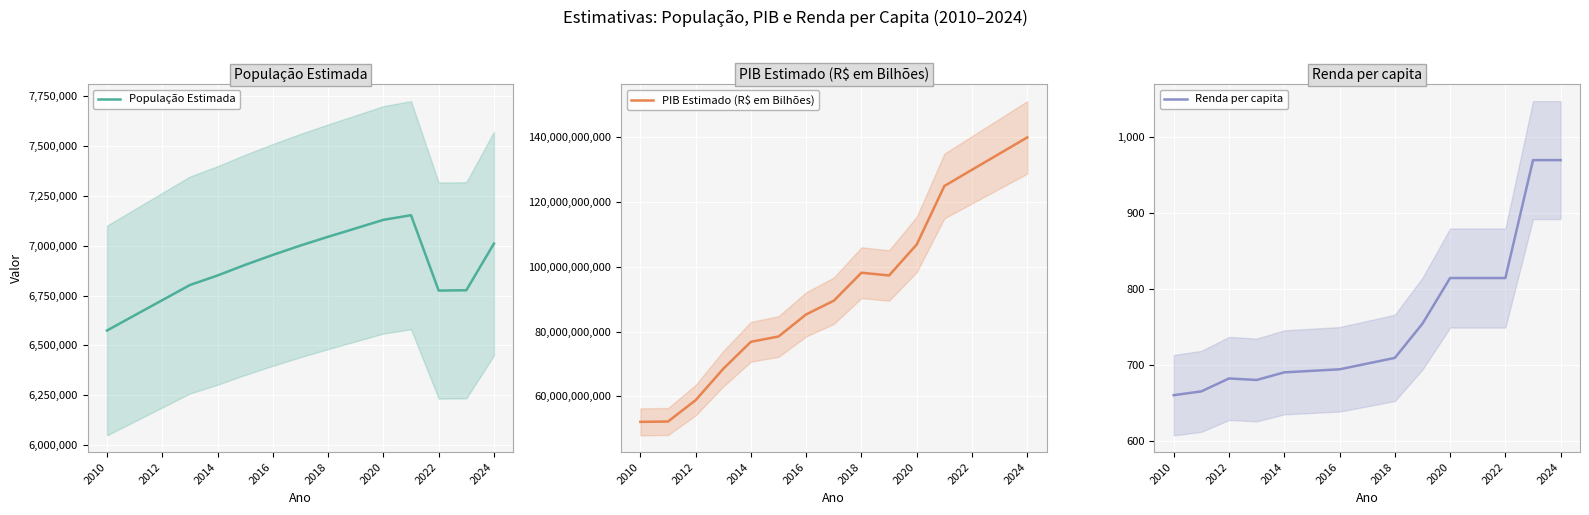

True or false: Renda per capita and PIB Estimado (R$ em Bilhões) intersect in this chart.

False